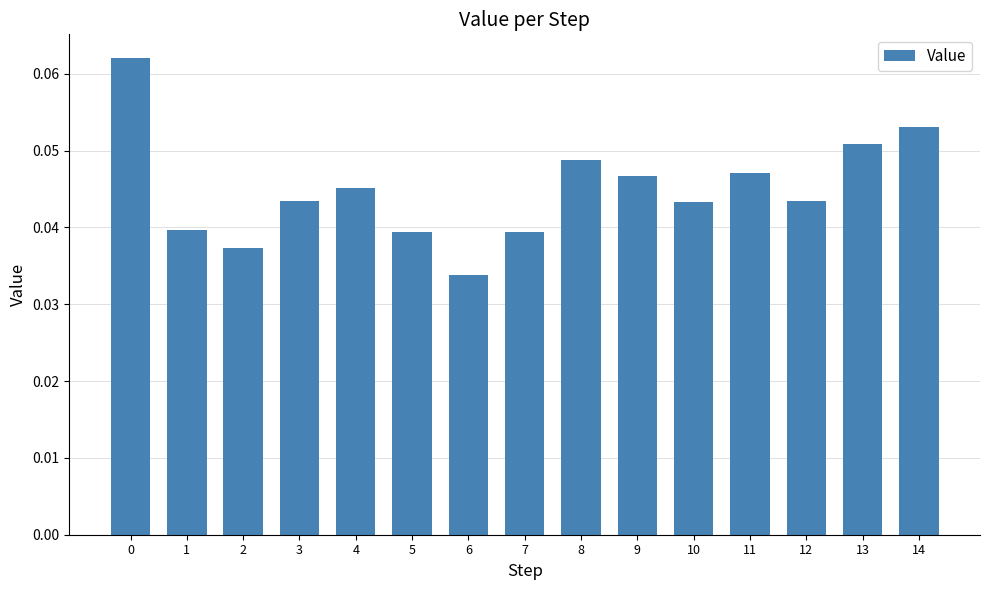

How many bars are there in total?

15